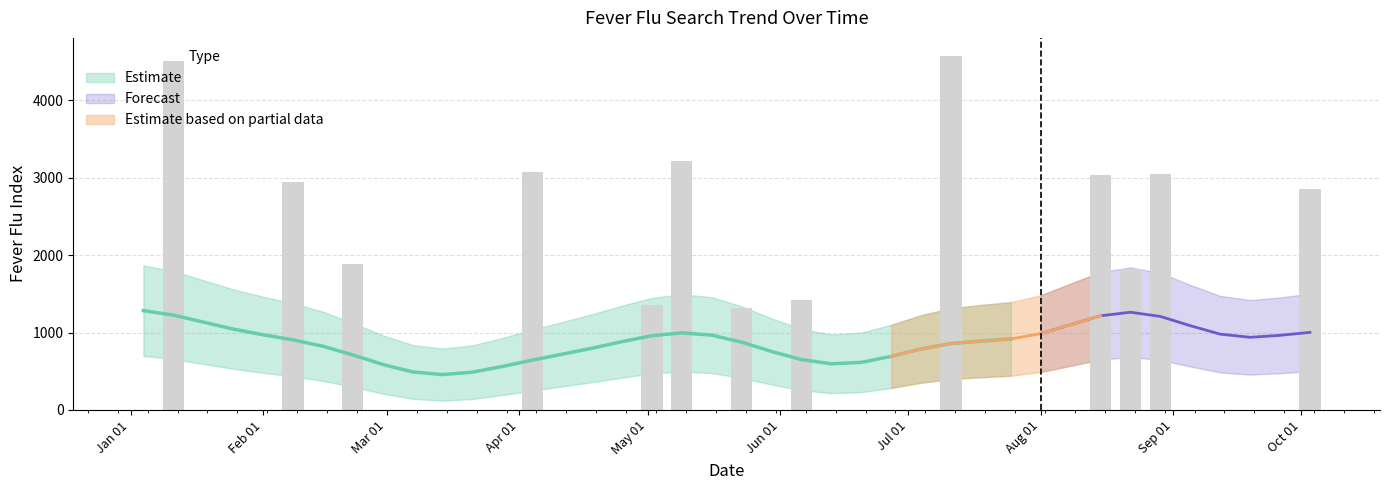

Which category has the highest value across all series?

2004-07-11